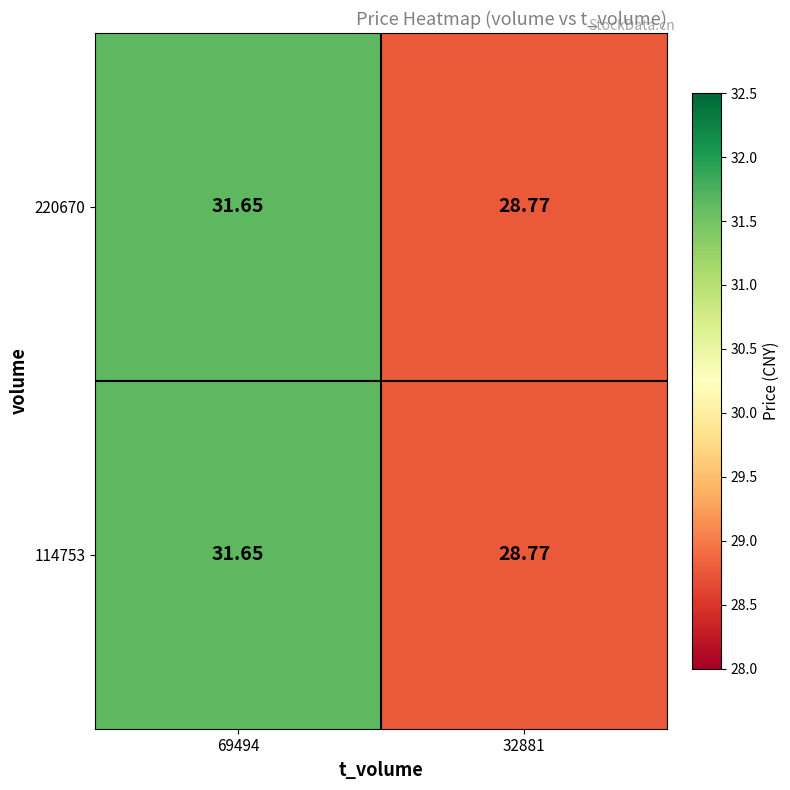

Is the value of 114753 at 32881 greater than the value of 220670 at 69494?

No